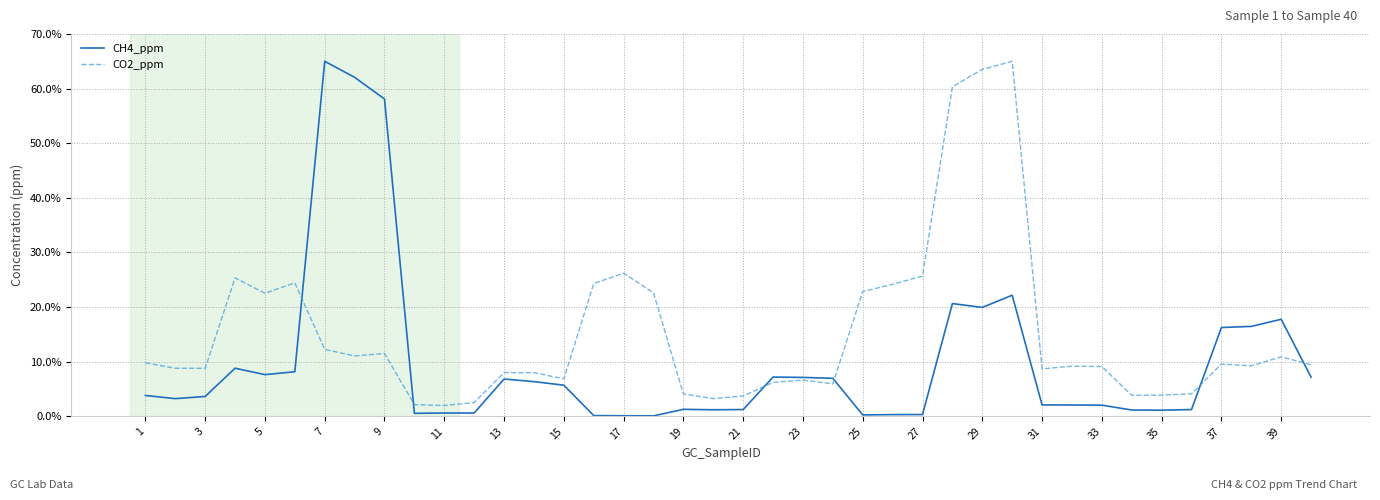

Rank the series by their average value, from highest to lowest.

CO2_ppm, CH4_ppm